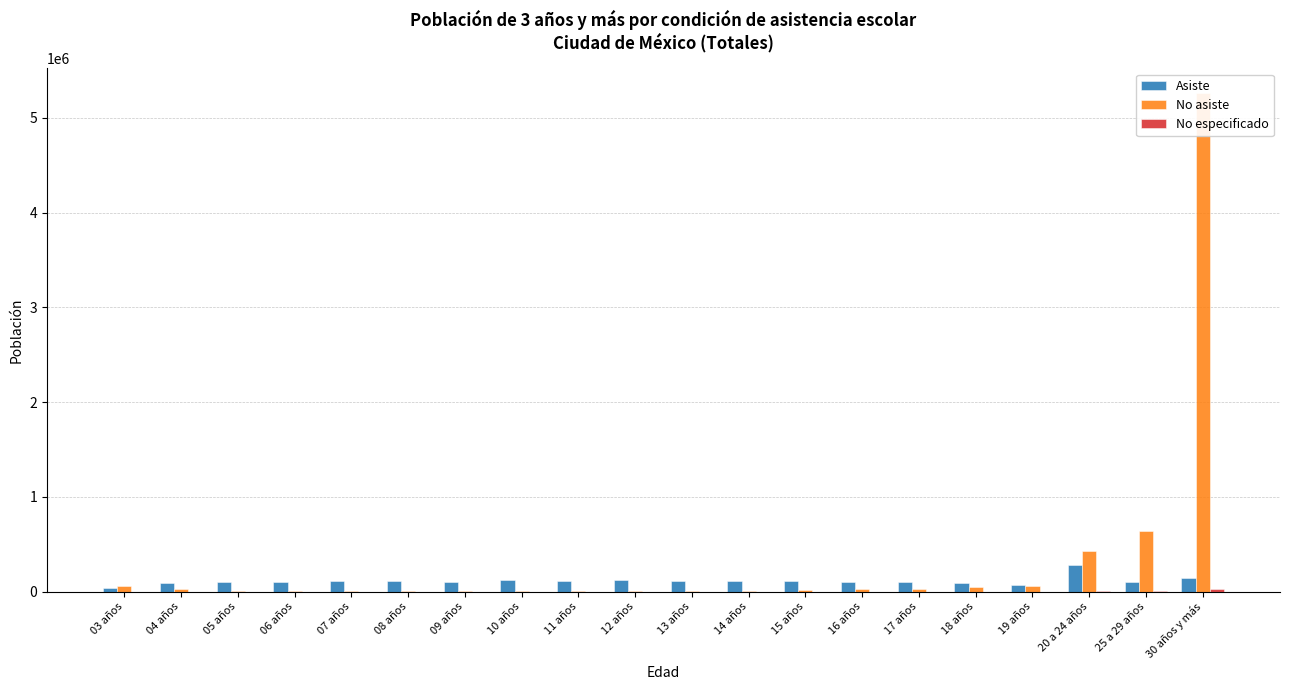

Reading right to left, what are all the values shown in this chart?

Asiste: 30 años y más=144899	25 a 29 años=106342	20 a 24 años=285748	19 años=69664	18 años=91434	17 años=100921	16 años=98863	15 años=107575	14 años=112179	13 años=112605	12 años=119020	11 años=109870	10 años=120047	09 años=106062	08 años=113018	07 años=107771	06 años=103780	05 años=104182	04 años=87235	03 años=42421
No asiste: 30 años y más=5261157	25 a 29 años=641363	20 a 24 años=426751	19 años=56072	18 años=52143	17 años=30023	16 años=23489	15 años=19686	14 años=9628	13 años=7452	12 años=6825	11 años=5179	10 años=5740	09 años=4864	08 años=5361	07 años=5031	06 años=5529	05 años=7896	04 años=22067	03 años=60766
No especificado: 30 años y más=24206	25 a 29 años=4584	20 a 24 años=2106	19 años=148	18 años=120	17 años=109	16 años=63	15 años=79	14 años=83	13 años=66	12 años=96	11 años=72	10 años=100	09 años=74	08 años=75	07 años=71	06 años=82	05 años=111	04 años=110	03 años=154